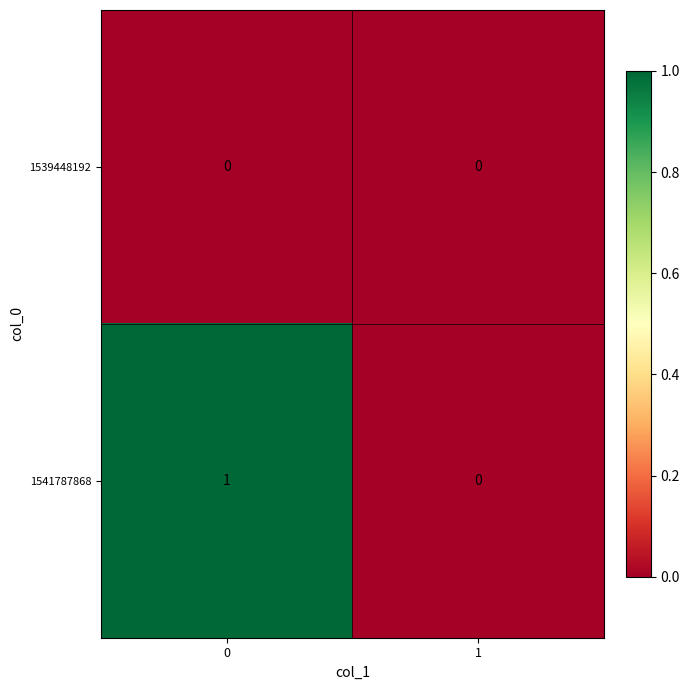

Reading left to right, transcribe all the data shown in this chart.

1539448192: 0=0	1=0
1541787868: 0=1	1=0